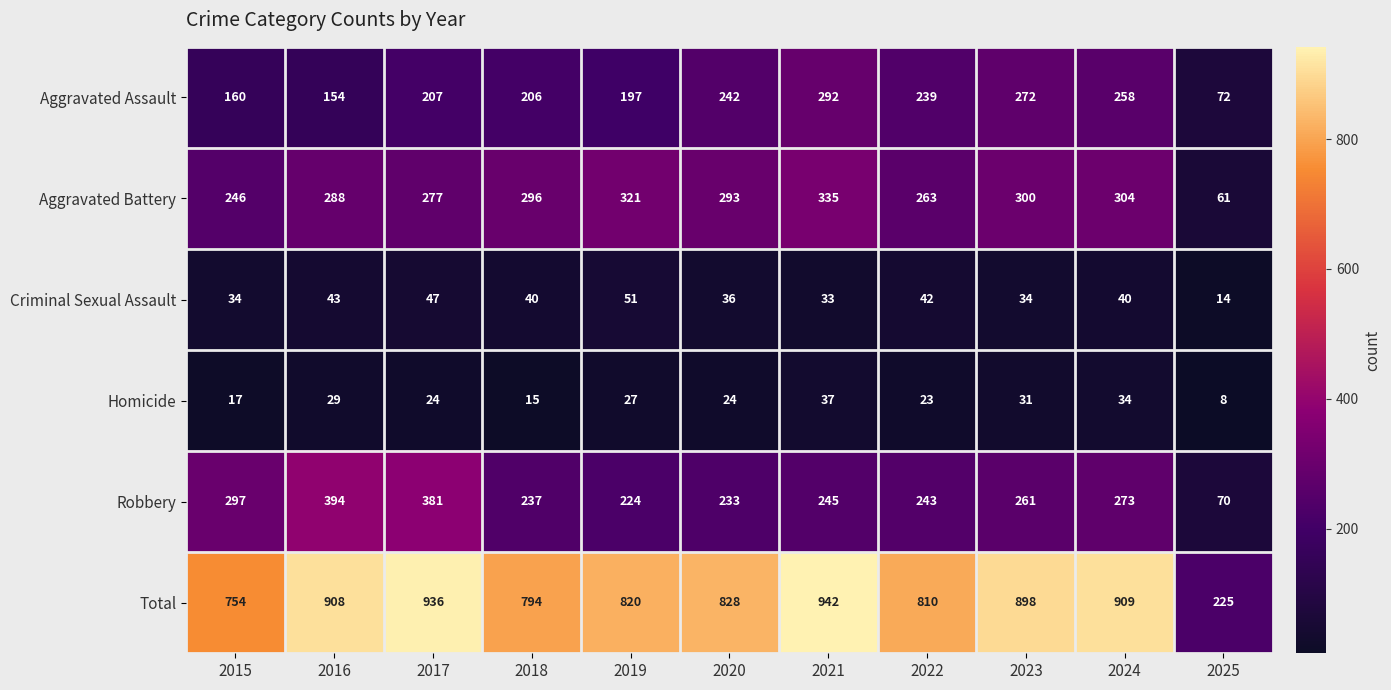

How many data points does each series have?

11